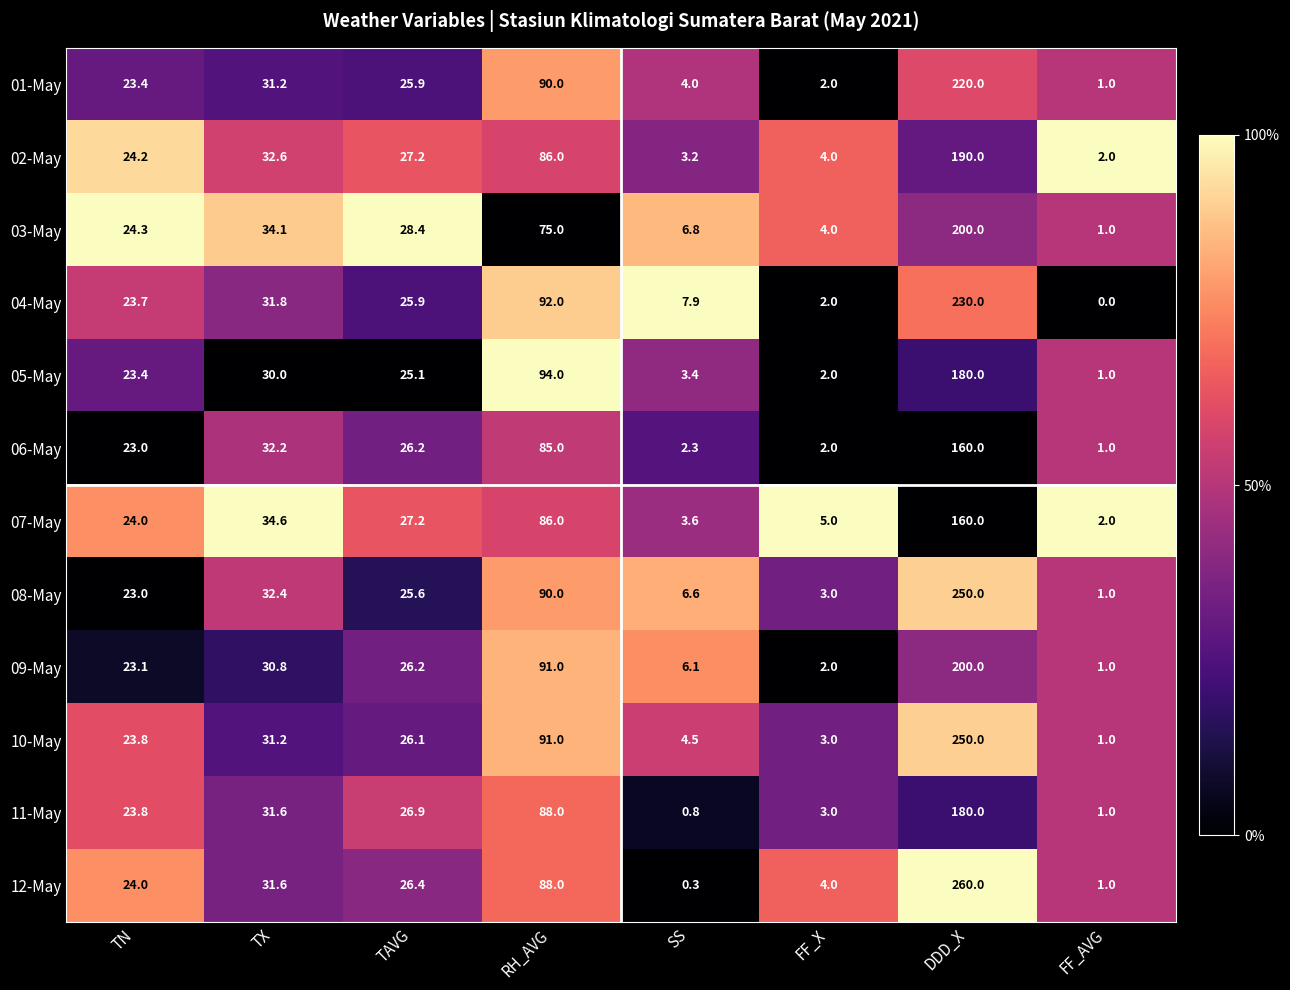

At which category is the sum across all series the highest?

DDD_X